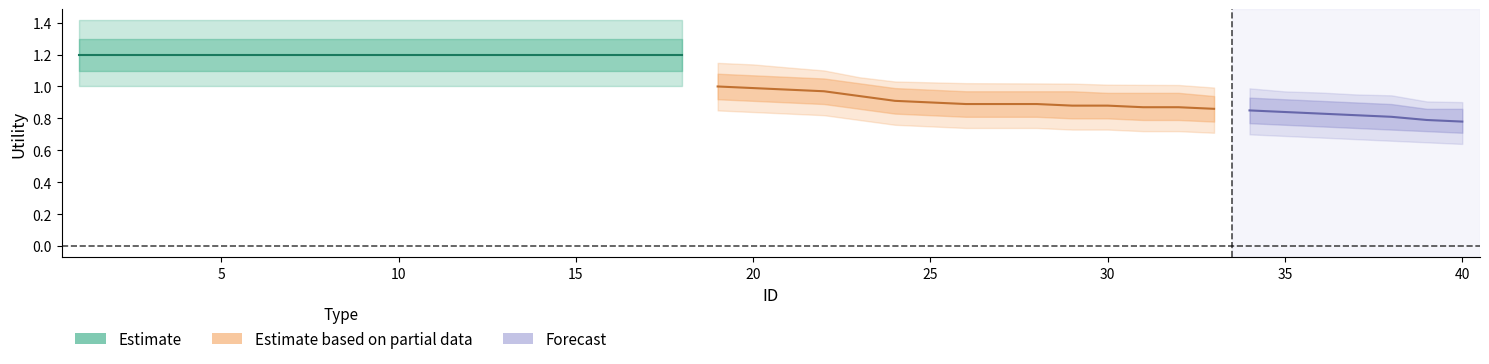

Which has a higher value, 10 or 7?

10